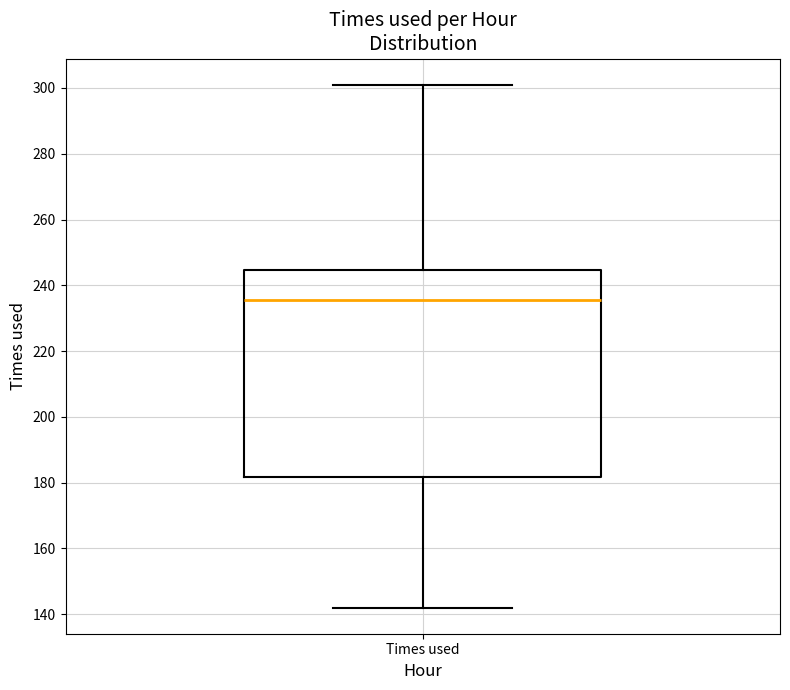

Transcribe this box plot: give where the median line is, the range the box spans, and where the two whiskers end, as read against the y-axis. The values are not printed on the chart, so give them approximately, as read against the axis.

median 236, box 182 to 244, whiskers 142 to 302